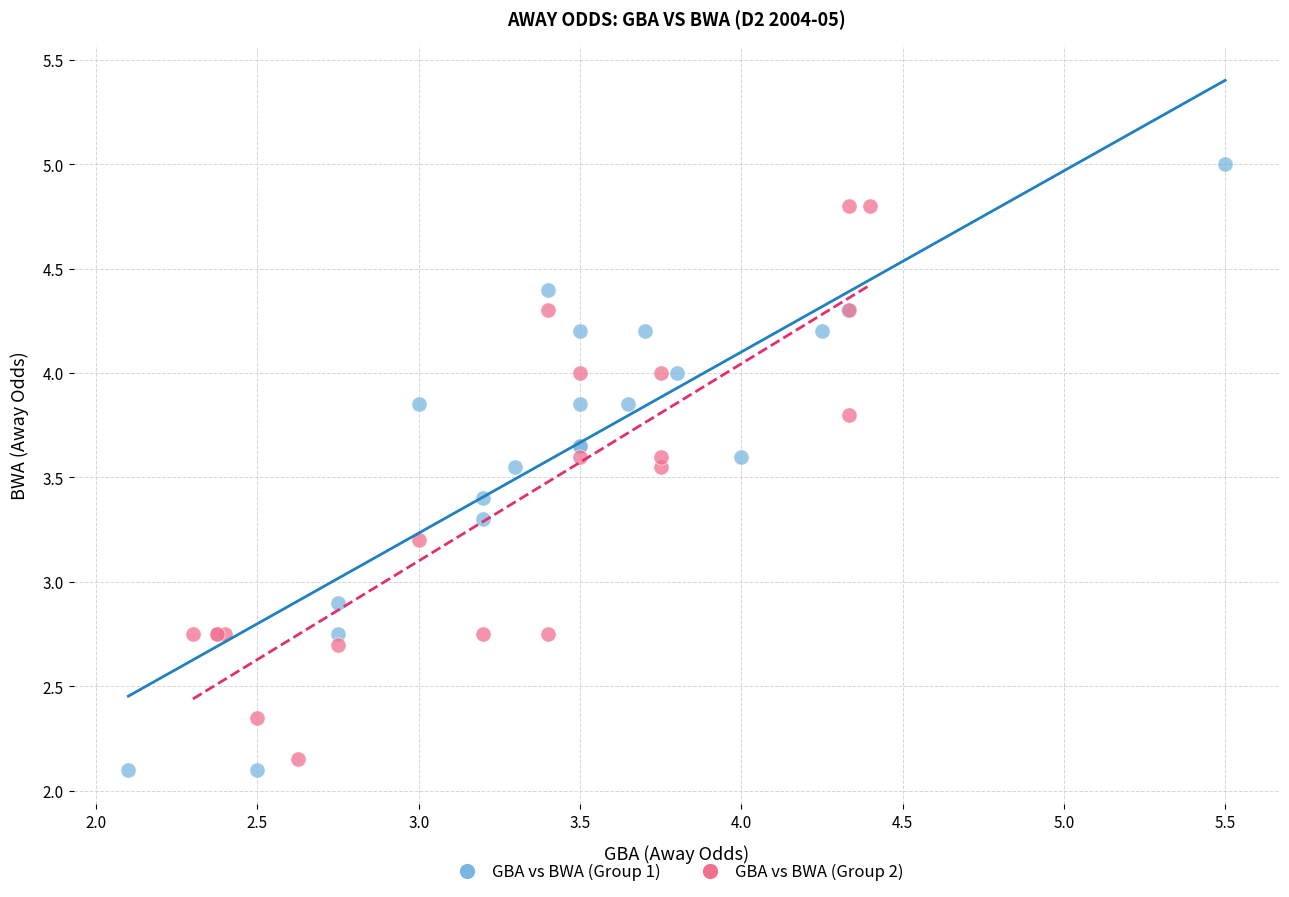

What are all the series names shown in the legend?

GBA vs BWA (Group 1), GBA vs BWA (Group 2)